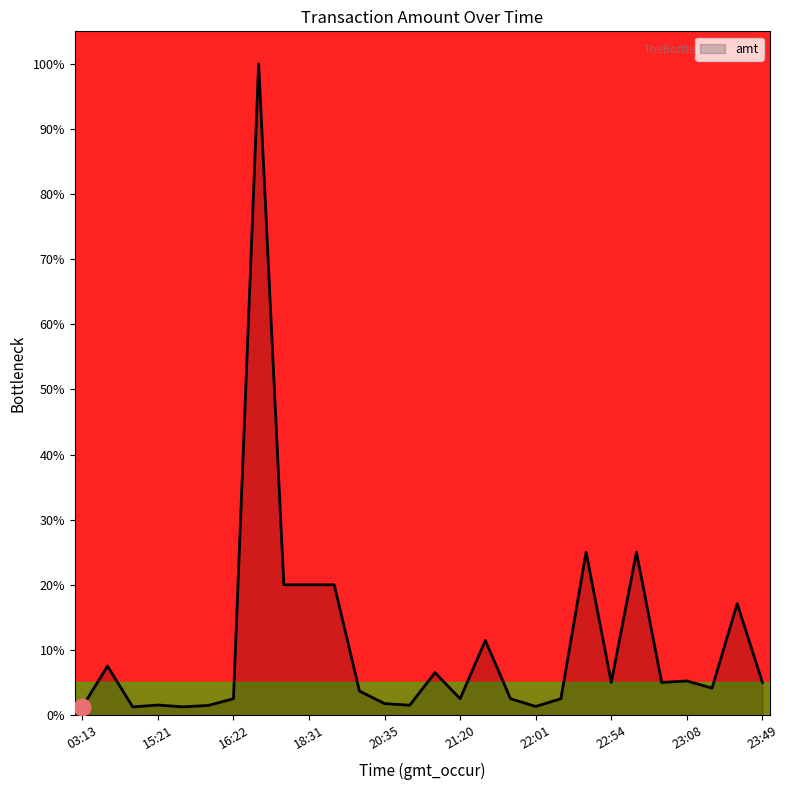

How many series are shown in this chart?

1